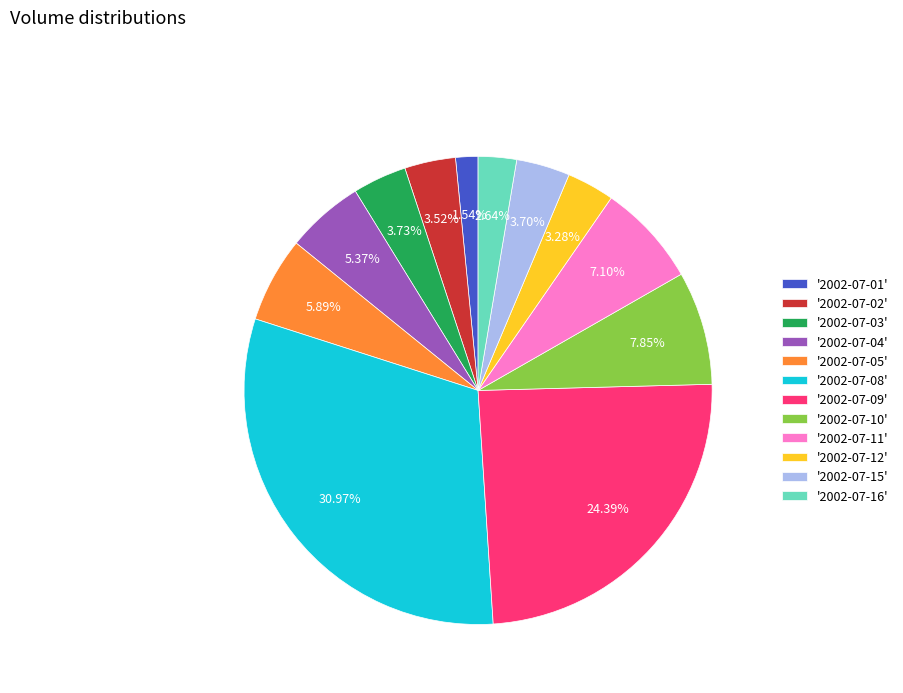

Is there any slice that represents more than half of the pie?

No